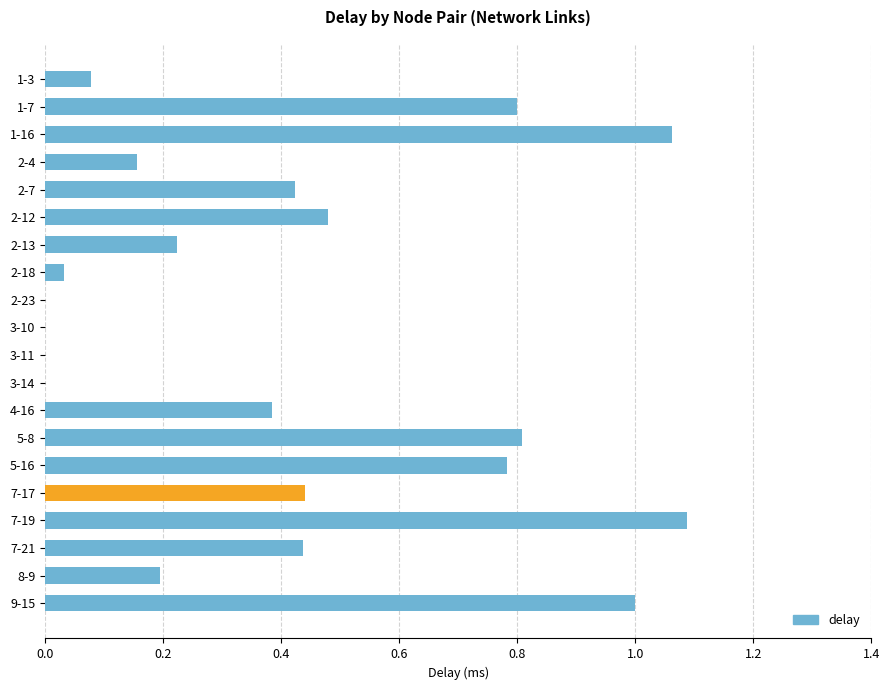

What is the change in value from 2-7 to 3-11?

-0.4